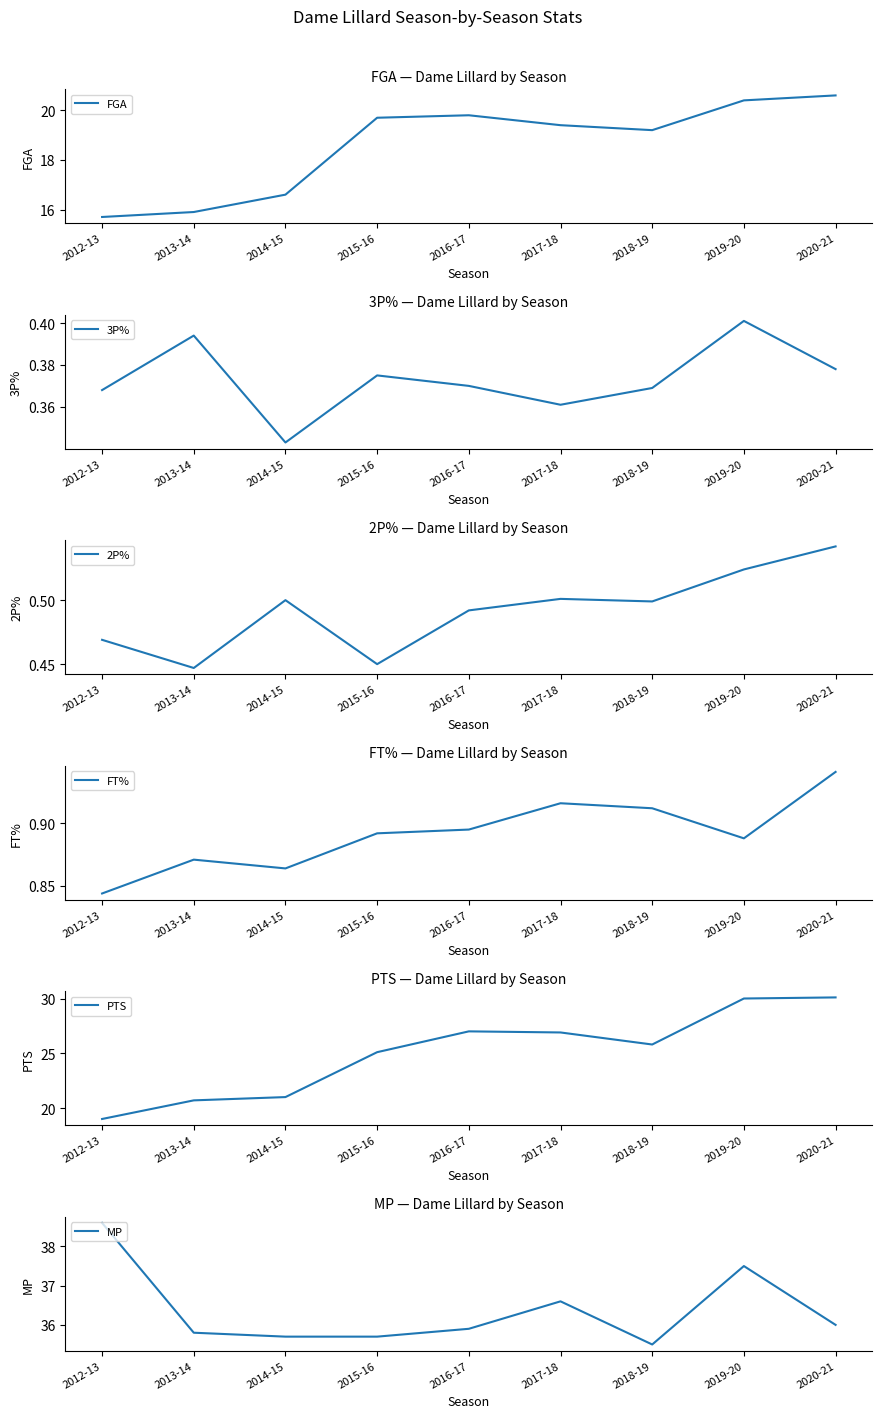

At which category does FT% reach its first local valley?

2014-15